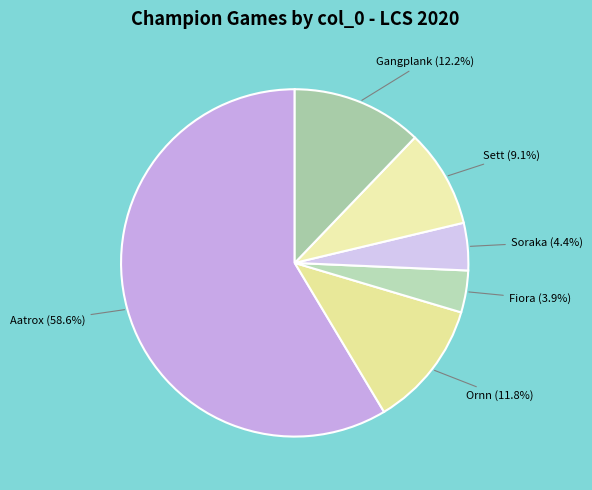

Does any single category account for the majority?

Yes